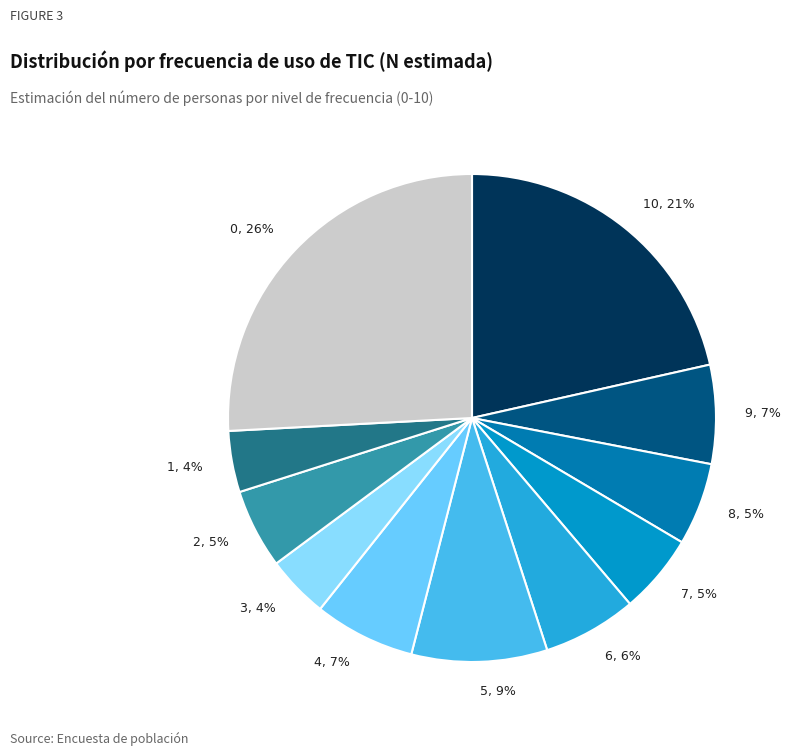

Approximately how many times larger is the value at 6, 6% compared to 4, 7%?

0.9